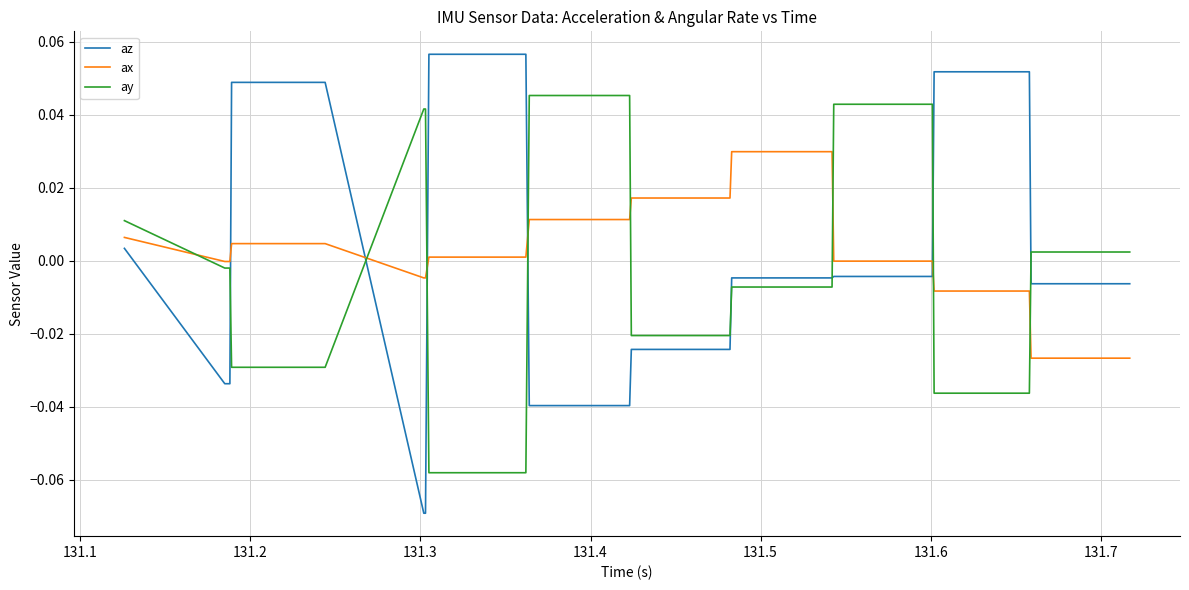

List the series in order of their peak value, lowest first.

ax, ay, az